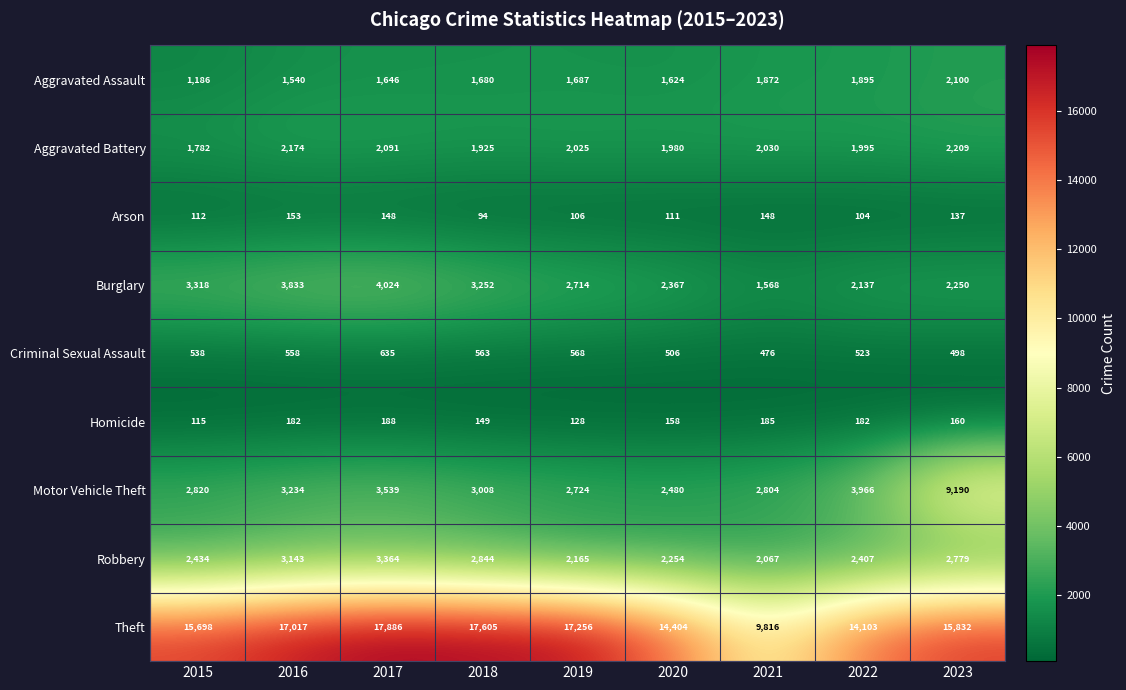

Rank the series by their maximum value, from highest to lowest.

Theft, Motor Vehicle Theft, Burglary, Robbery, Aggravated Battery, Aggravated Assault, Criminal Sexual Assault, Homicide, Arson